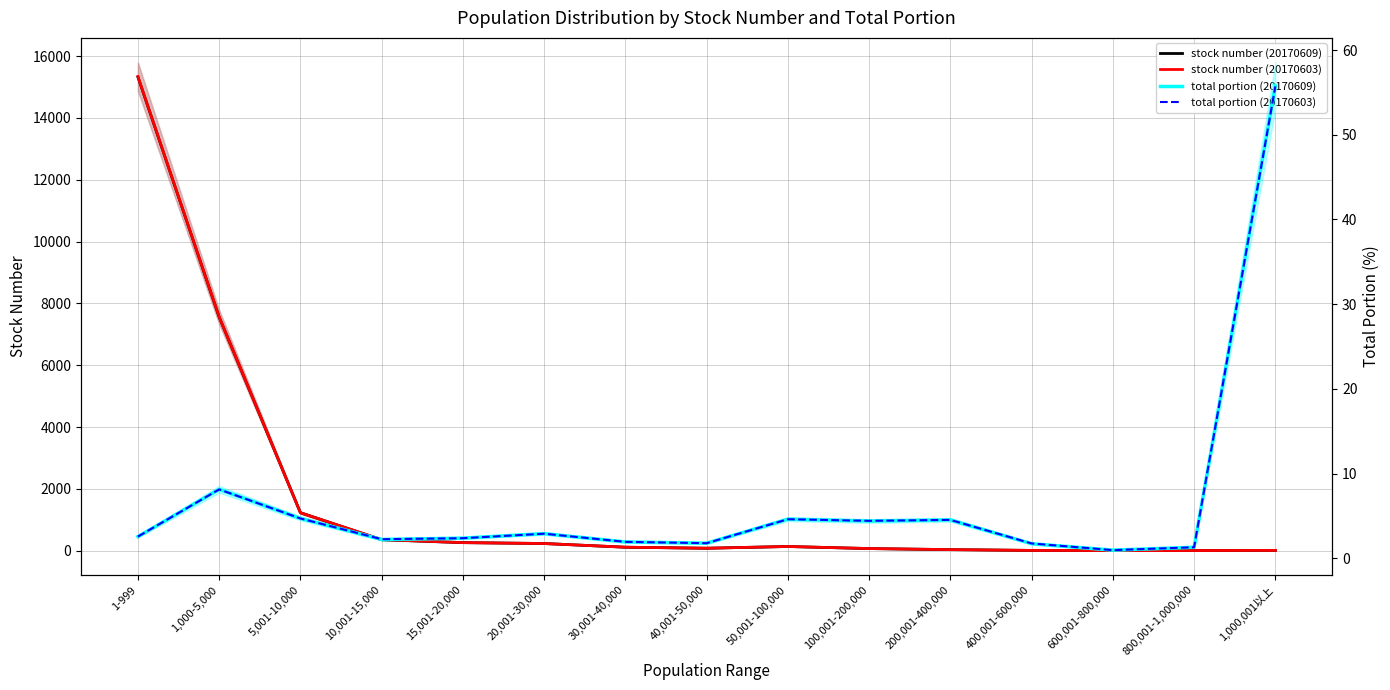

Between which two adjacent categories do stock number (20170609) and total portion (20170609) first intersect?

800,001-1,000,000 and 1,000,001以上